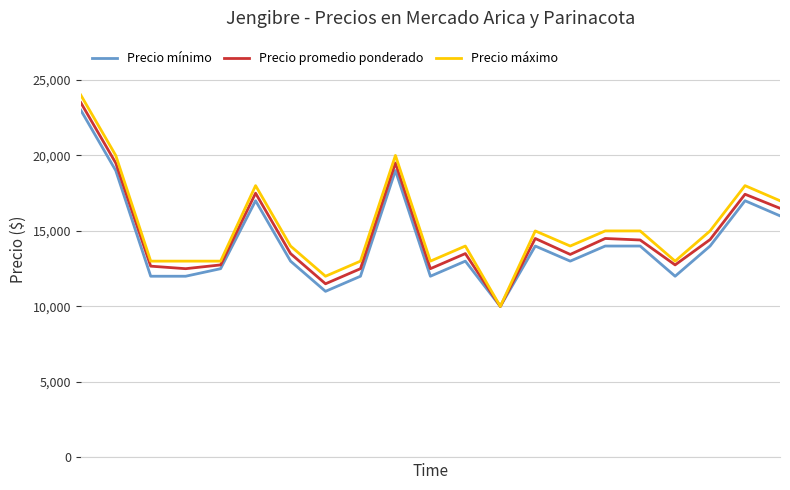

Which series has the widest spread of values?

Precio máximo